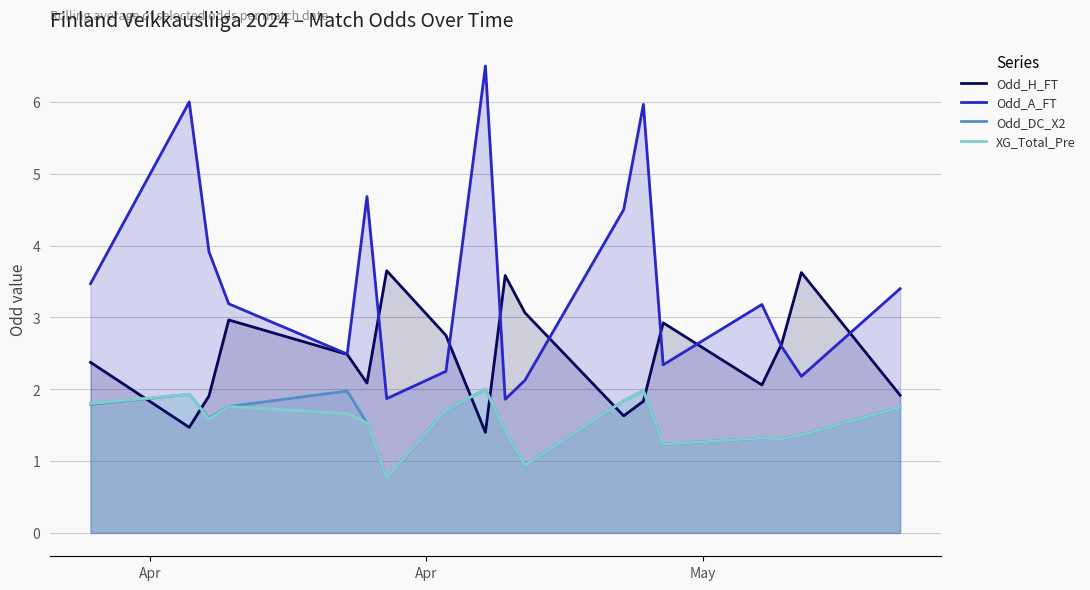

Reading left to right, extract all data points from this chart.

Odd_H_FT: 2.4	1.5	1.9	3.0	2.5	2.1	3.6	2.8	1.4	3.6	3.1	1.6	1.8	2.9	2.1	2.6	3.6	1.9
Odd_A_FT: 3.5	6.0	3.9	3.2	2.5	4.7	1.9	2.2	6.5	1.9	2.1	4.5	6.0	2.3	3.2	2.6	2.2	3.4
Odd_DC_X2: 1.8	1.9	1.6	1.8	2.0	1.5	0.8	1.7	2.0	1.4	0.9	1.8	2.0	1.2	1.3	1.3	1.4	1.8
XG_Total_Pre: 1.8	1.9	1.6	1.8	1.7	1.5	0.8	1.7	2.0	1.4	0.9	1.8	2.0	1.2	1.3	1.3	1.4	1.8